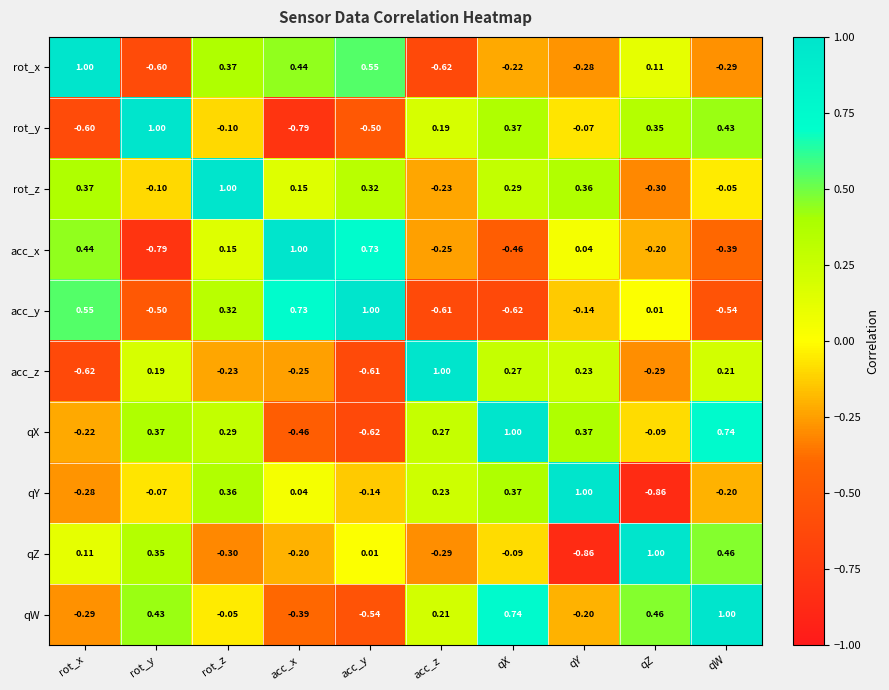

Which series has the largest total across all categories?

rot_z